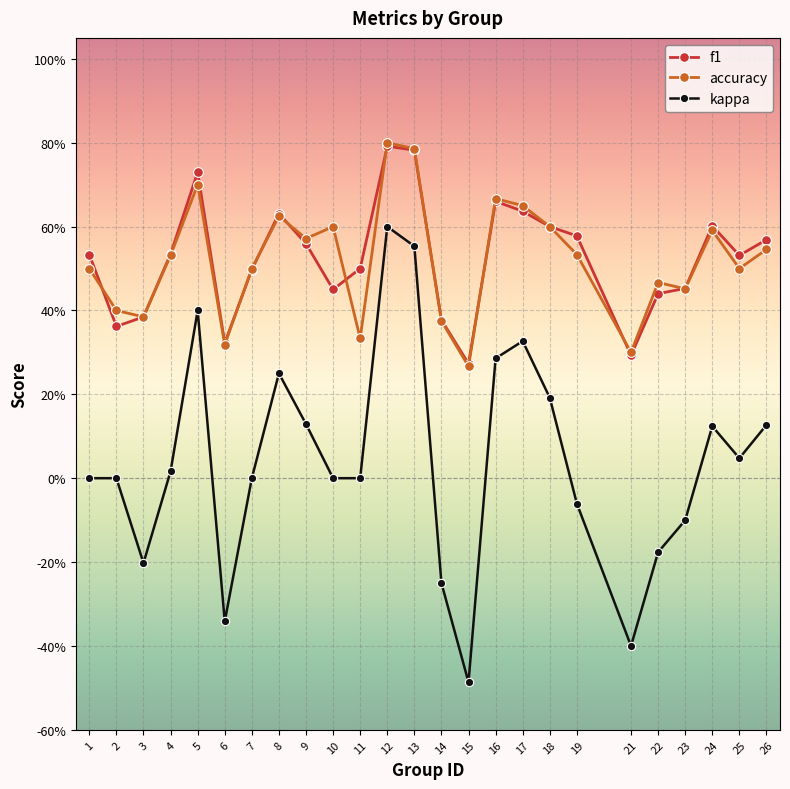

What is the total value across all series at 16?

1.6